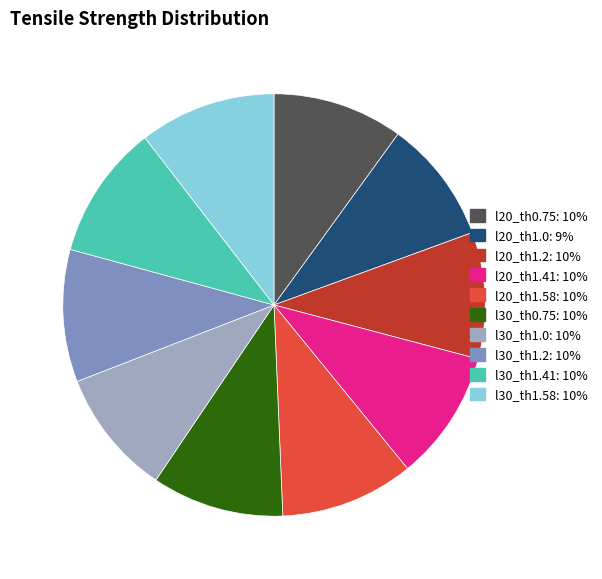

Does any single category account for the majority?

No